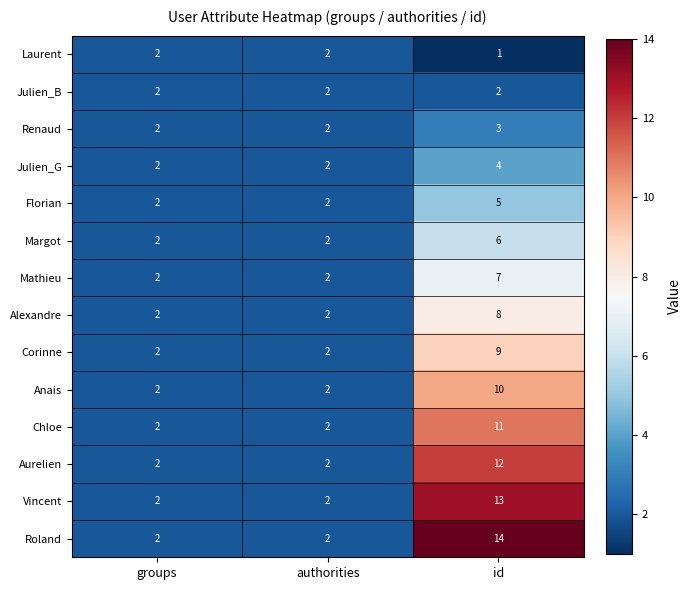

At which label does Anais reach its peak?

id